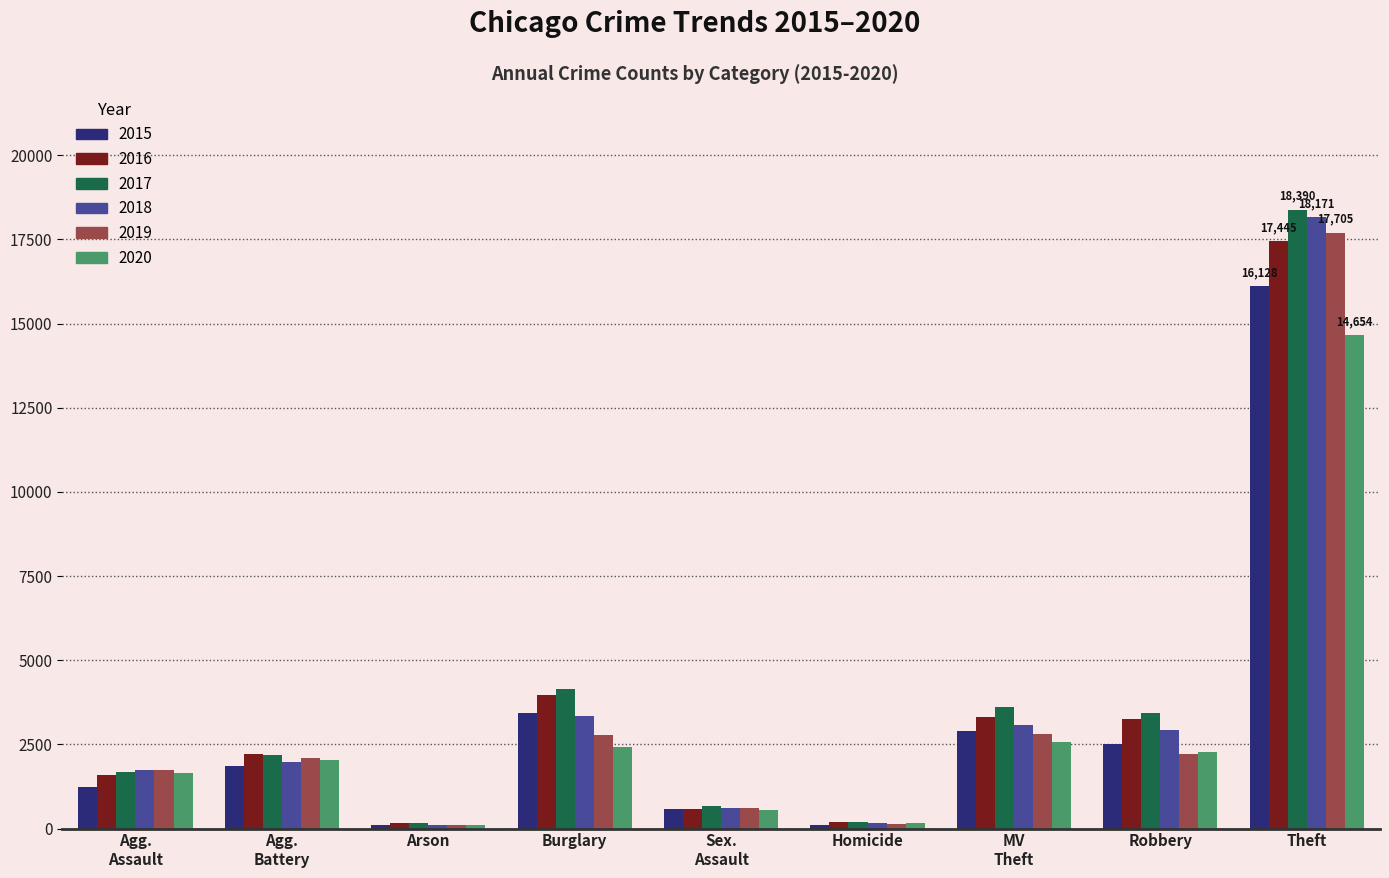

What is the label of the 1st bar from the right?

Theft